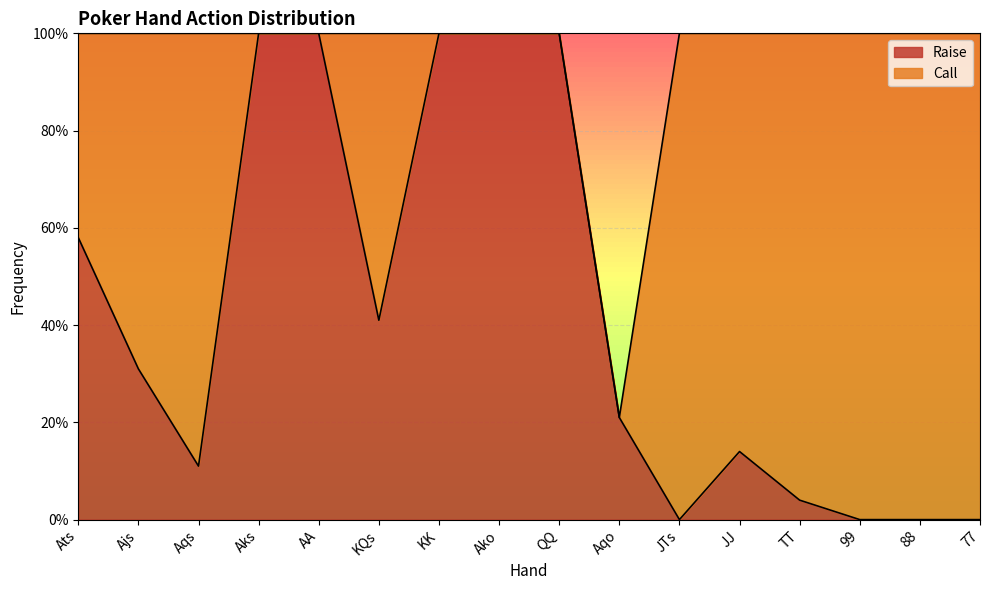

What is the approximate value at QQ?

1.0